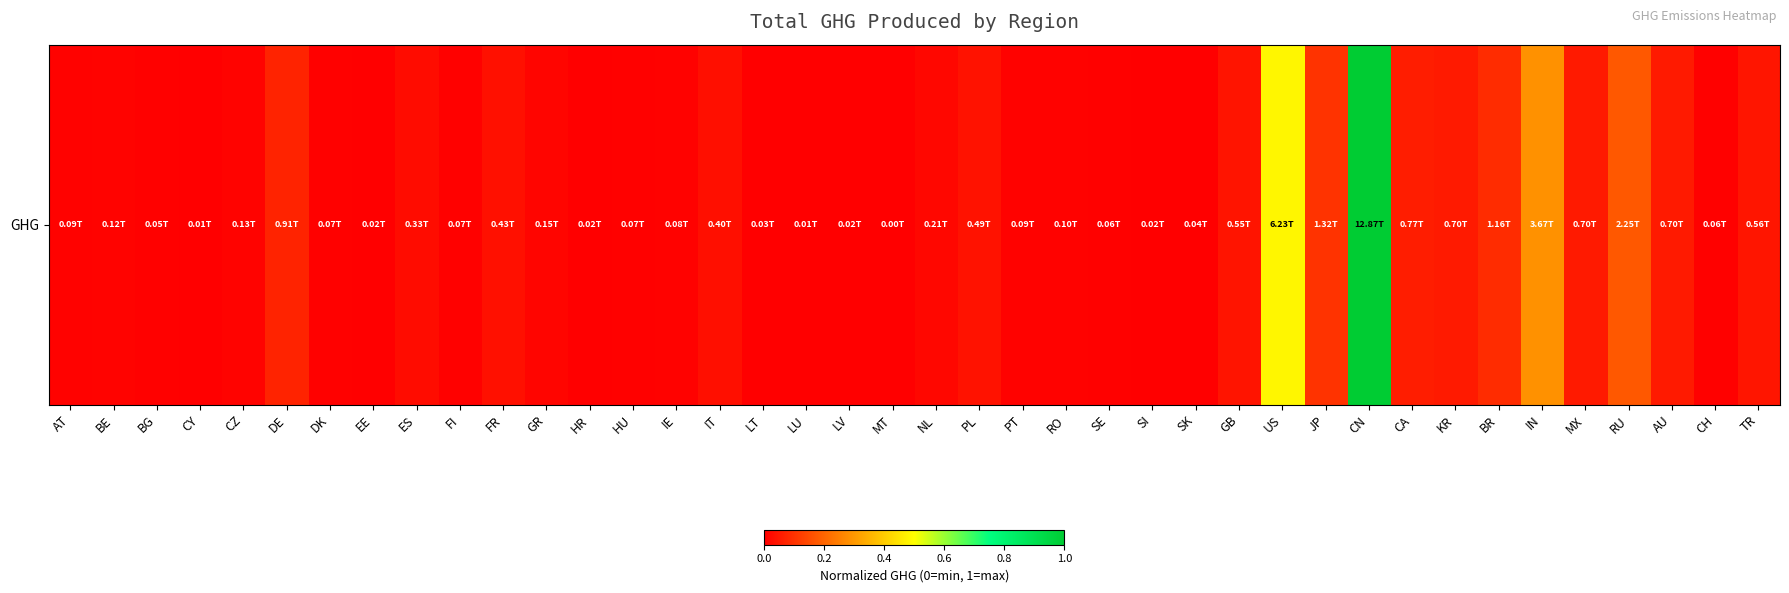

List the labels in order of value, smallest first.

MT, LU, CY, LV, SI, EE, HR, LT, SK, BG, CH, SE, DK, FI, HU, IE, PT, AT, RO, BE, CZ, GR, NL, ES, IT, FR, PL, GB, TR, AU, MX, KR, CA, DE, BR, JP, RU, IN, US, CN